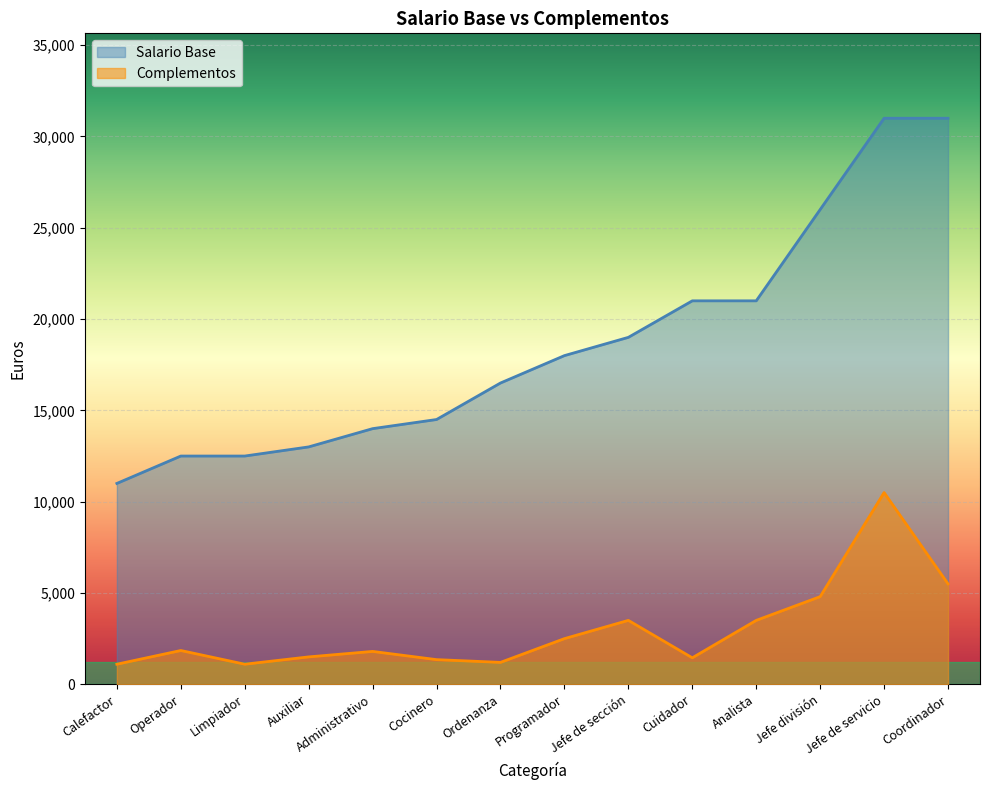

At which label is Complementos closest to 5800?

Coordinador